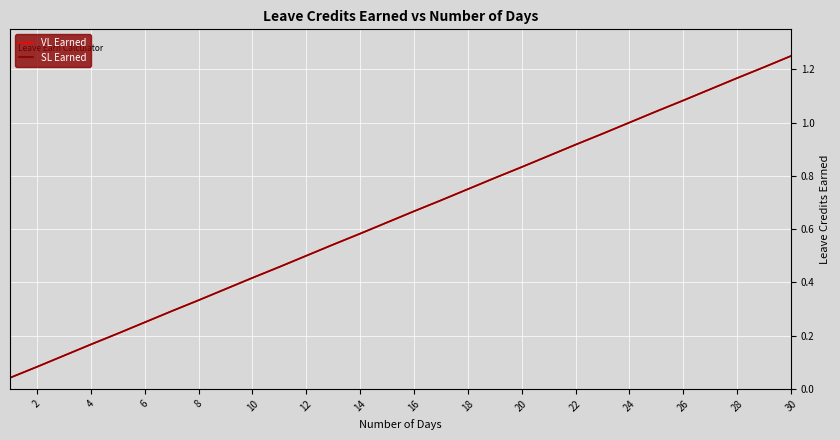

What is the average value of the VL Earned series?

0.6